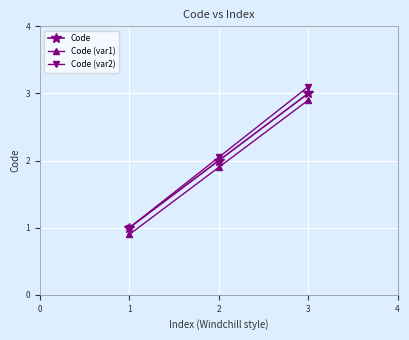

Which series has the largest range (max minus min)?

Code (var2)